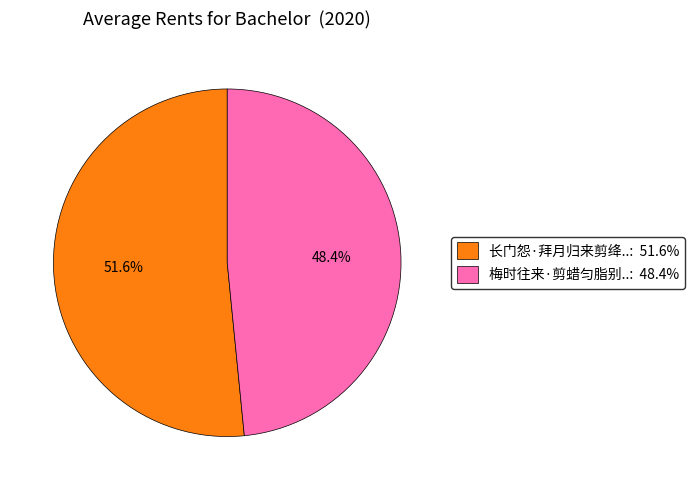

Is there any slice that represents more than half of the pie?

Yes